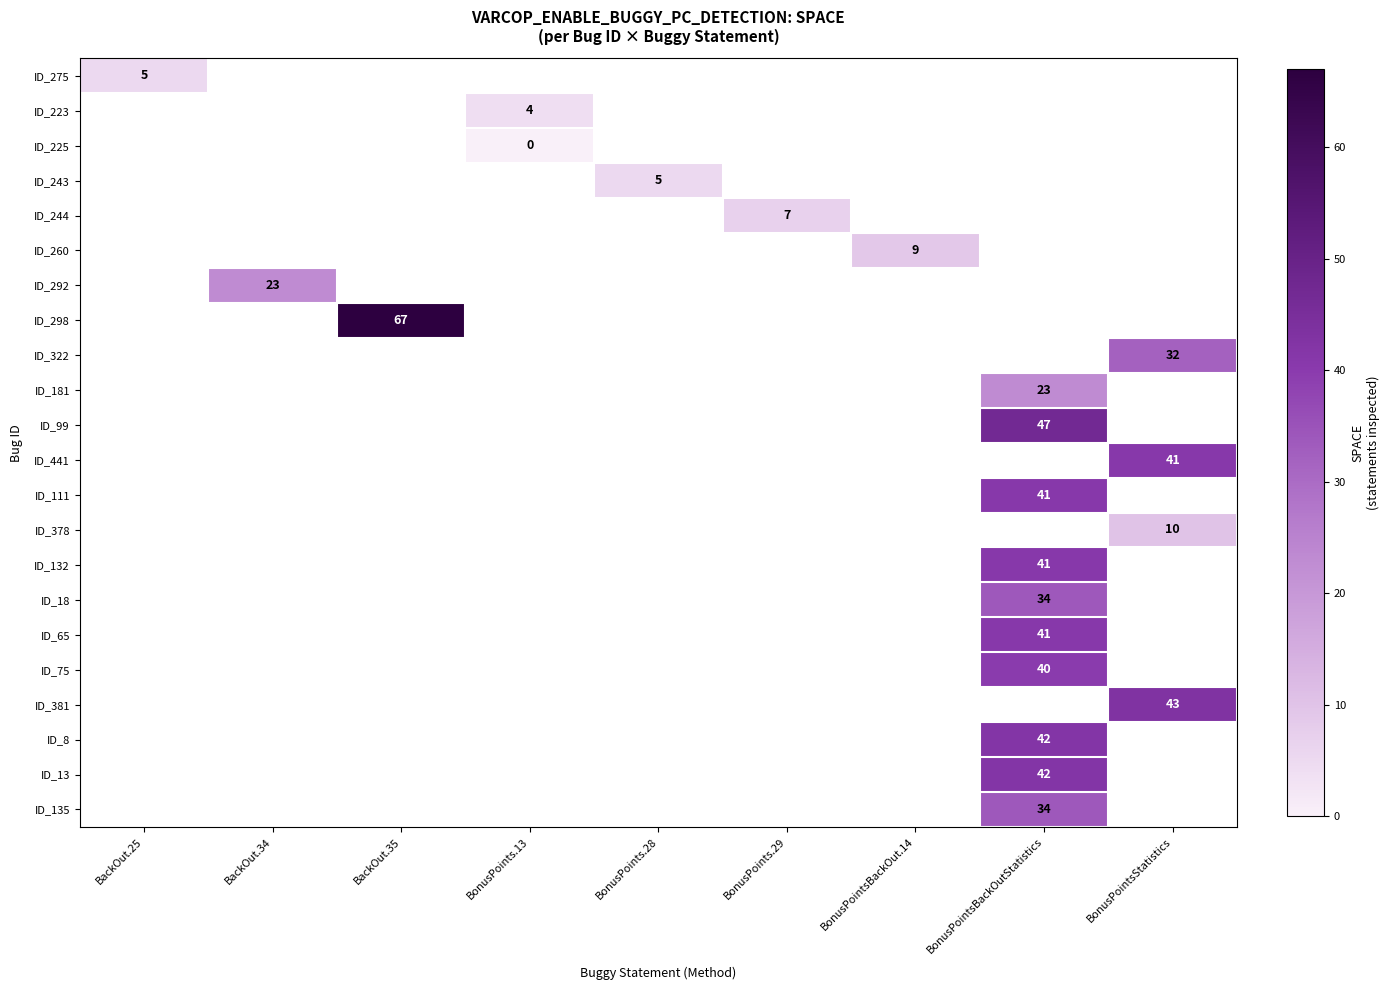

How many data points does each series have?

9